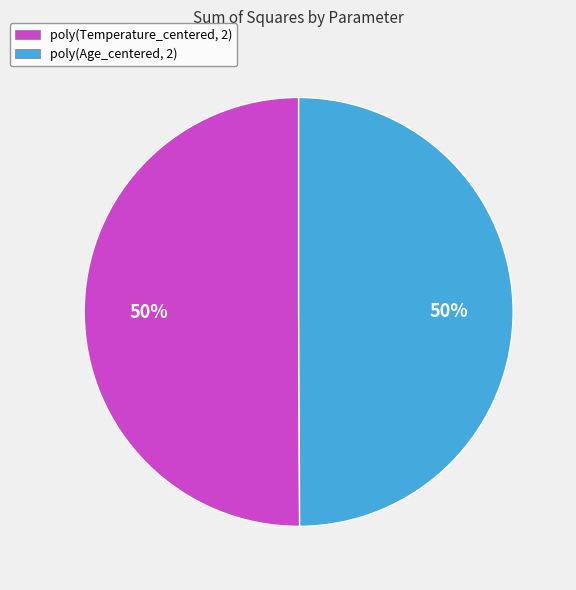

Is the sum of poly(Age_centered, 2) and poly(Temperature_centered, 2) greater than half?

Yes